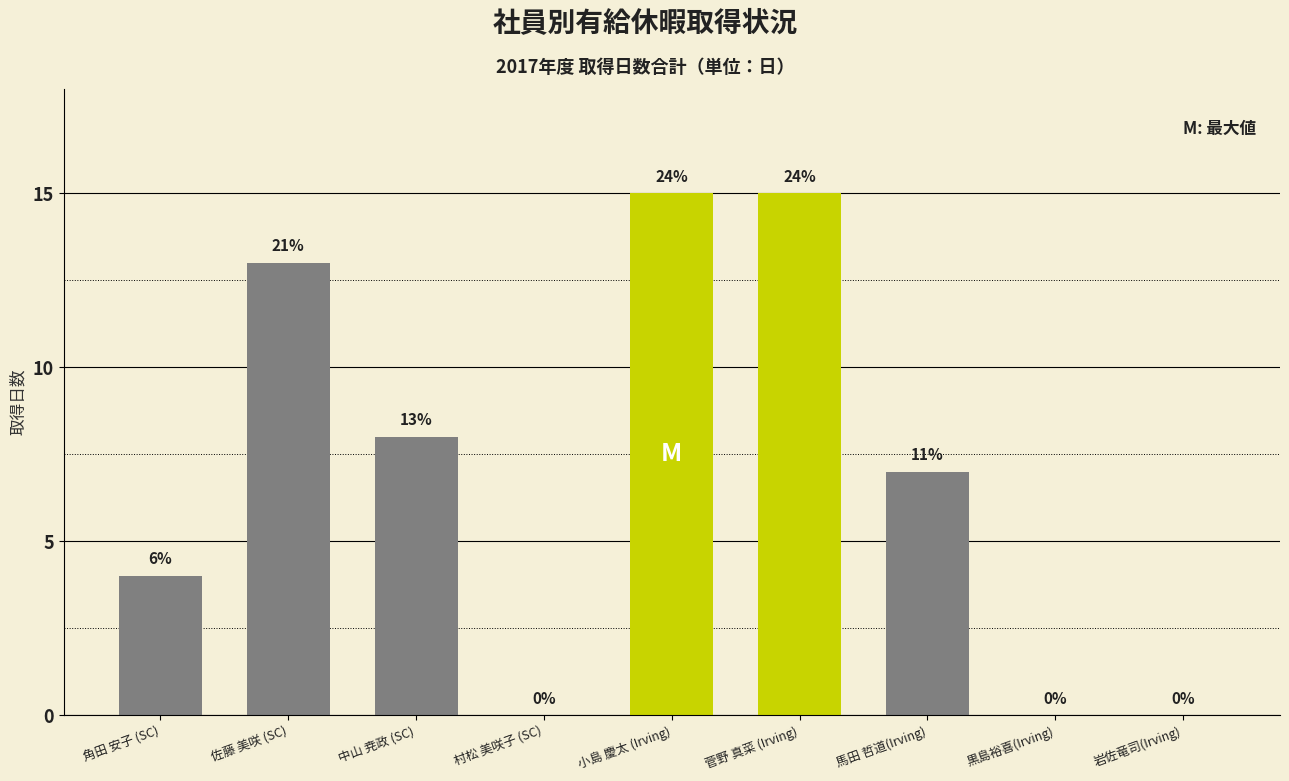

Where does the data first go above 7?

佐藤 美咲 (SC)